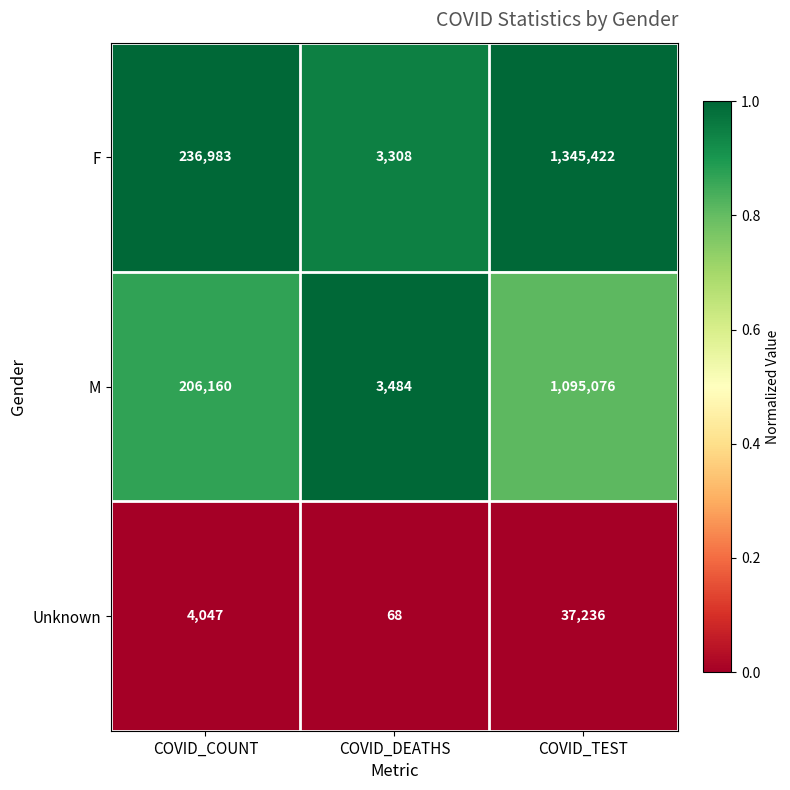

At which category is the sum across all series the highest?

COVID_TEST